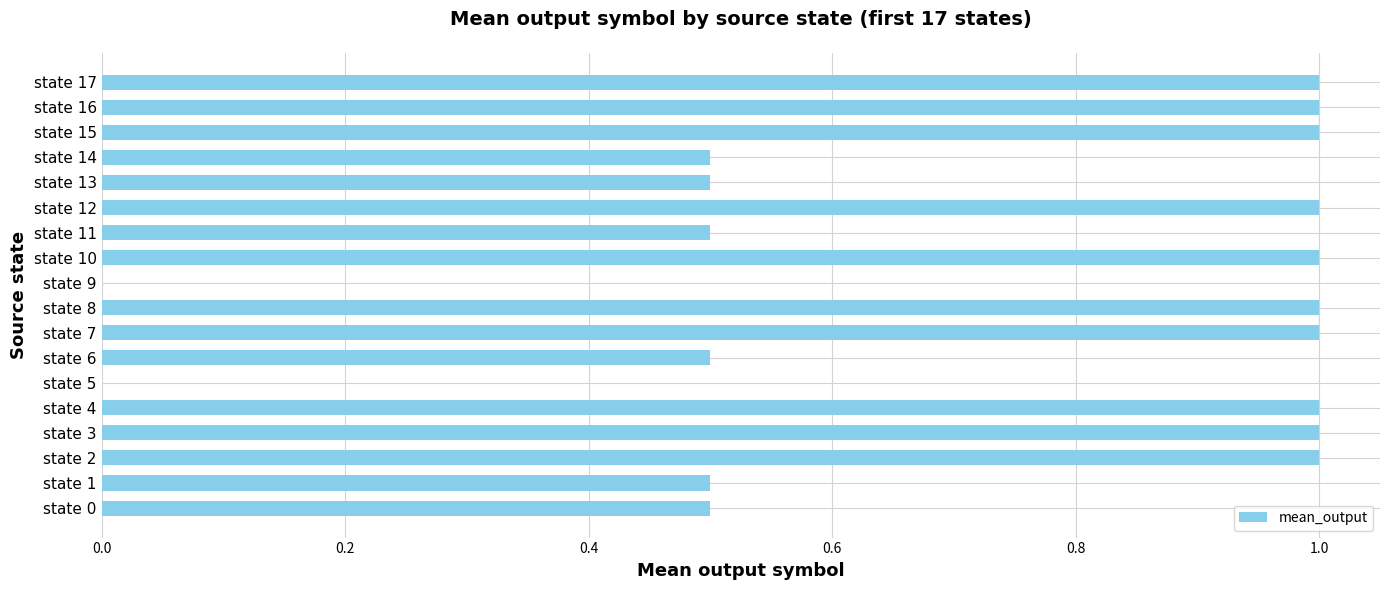

Are the bars grouped side by side (vs. stacked)?

No